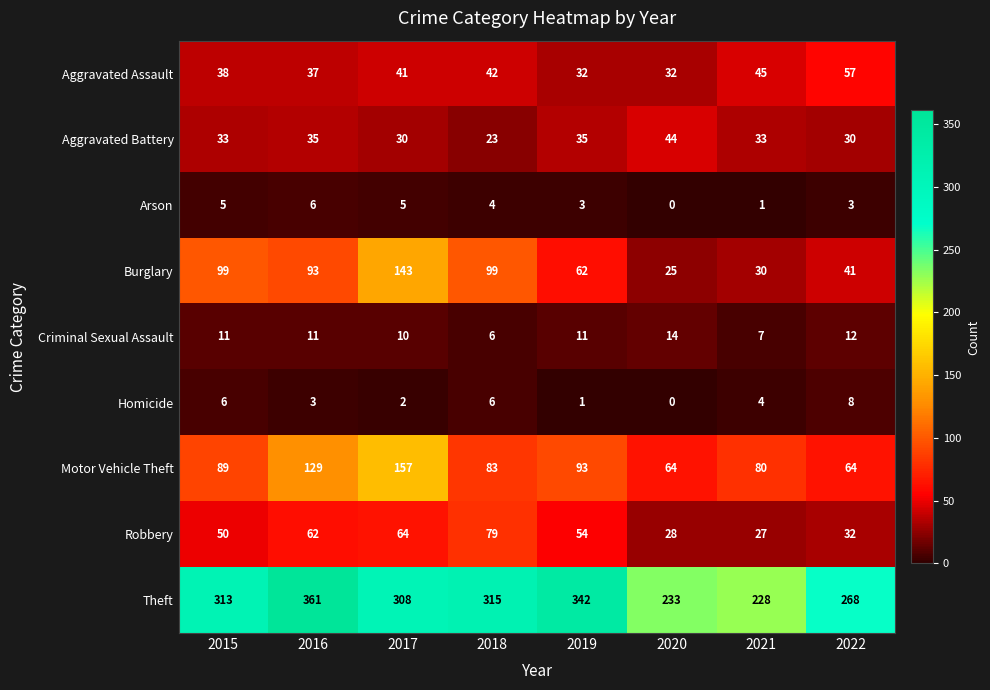

At which category is the sum across all series the highest?

2017